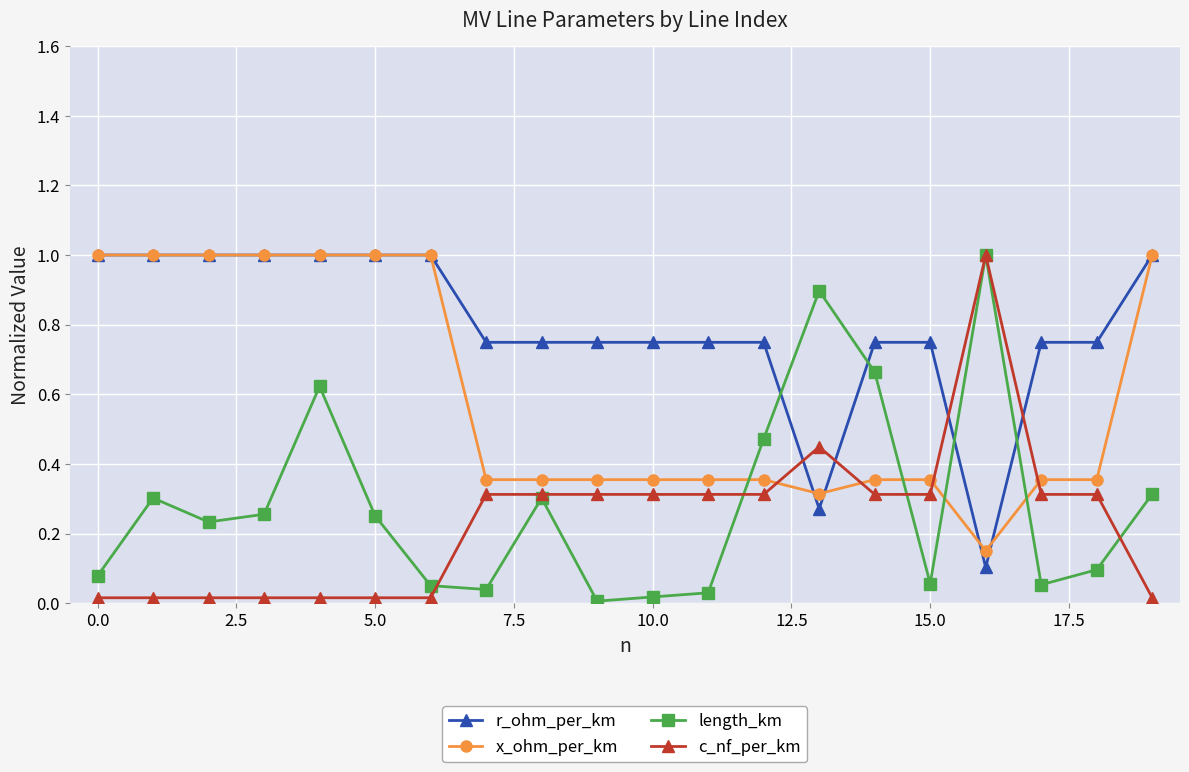

Which series has the largest total across all categories?

r_ohm_per_km